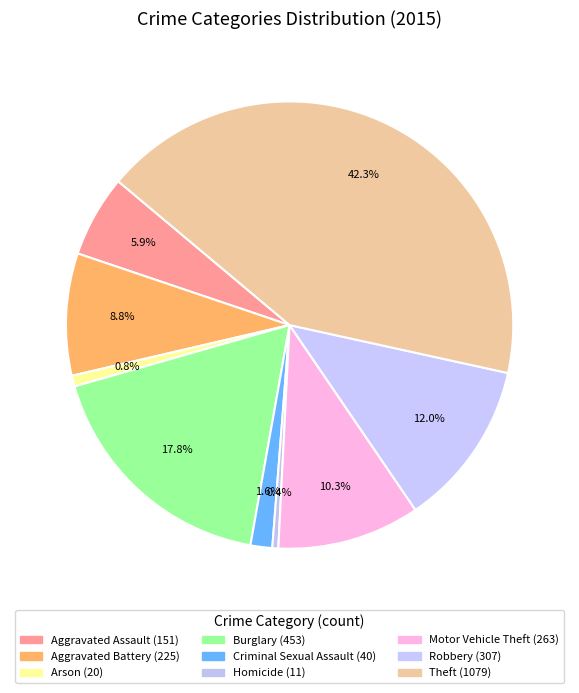

How many segments does this pie chart have?

9